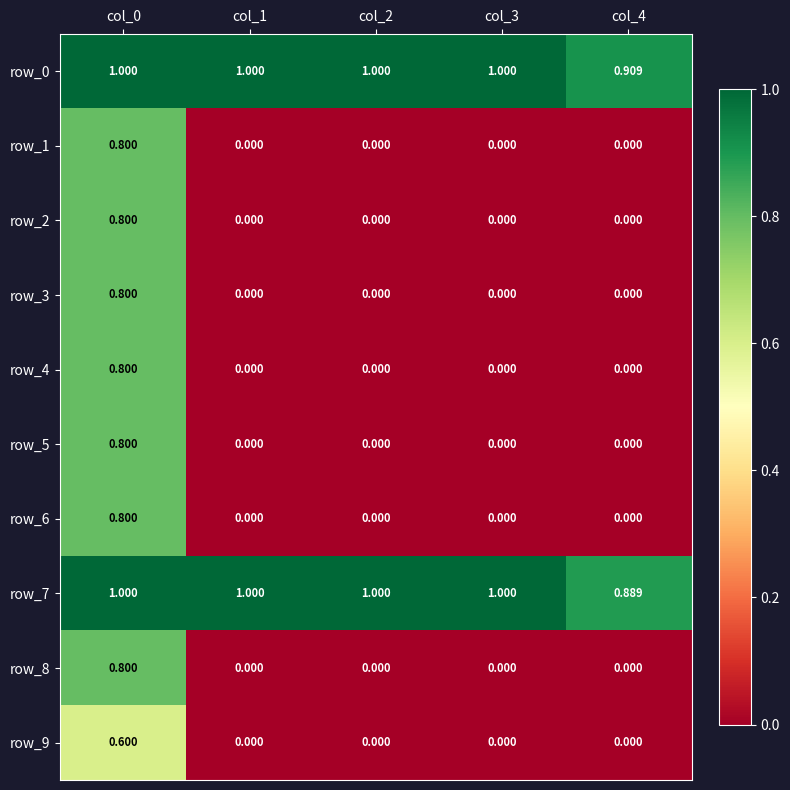

Rank the categories by row_0 value from highest to lowest.

col_0, col_1, col_2, col_3, col_4